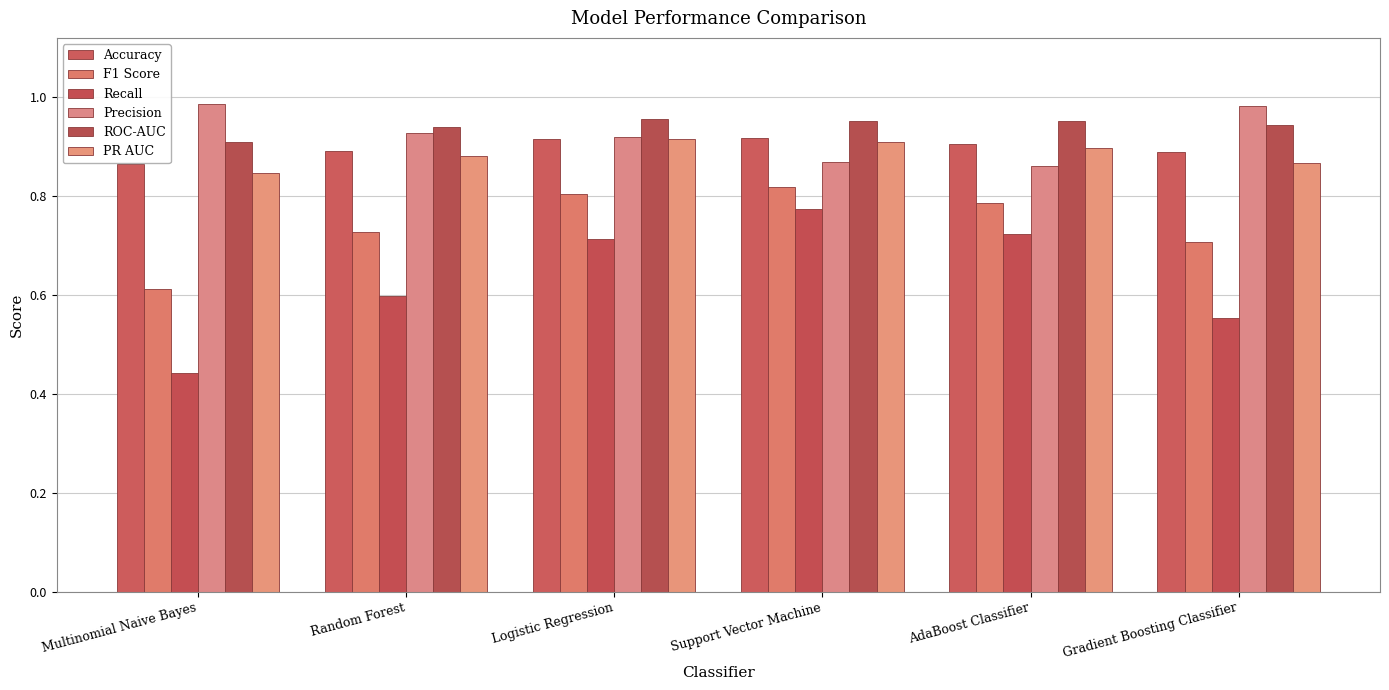

What is the maximum value for F1 Score?

0.8